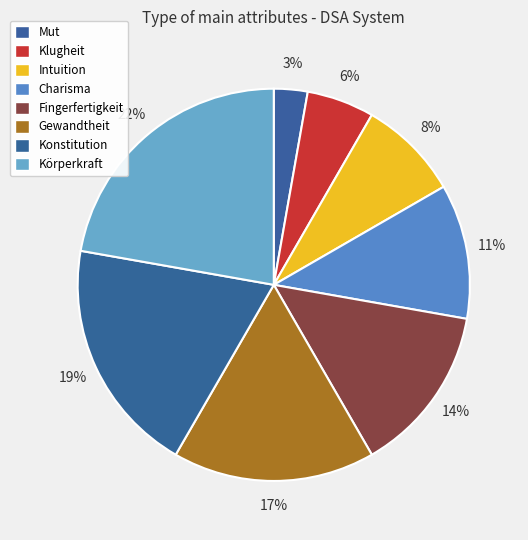

What is the smallest slice in the pie chart?

Mut